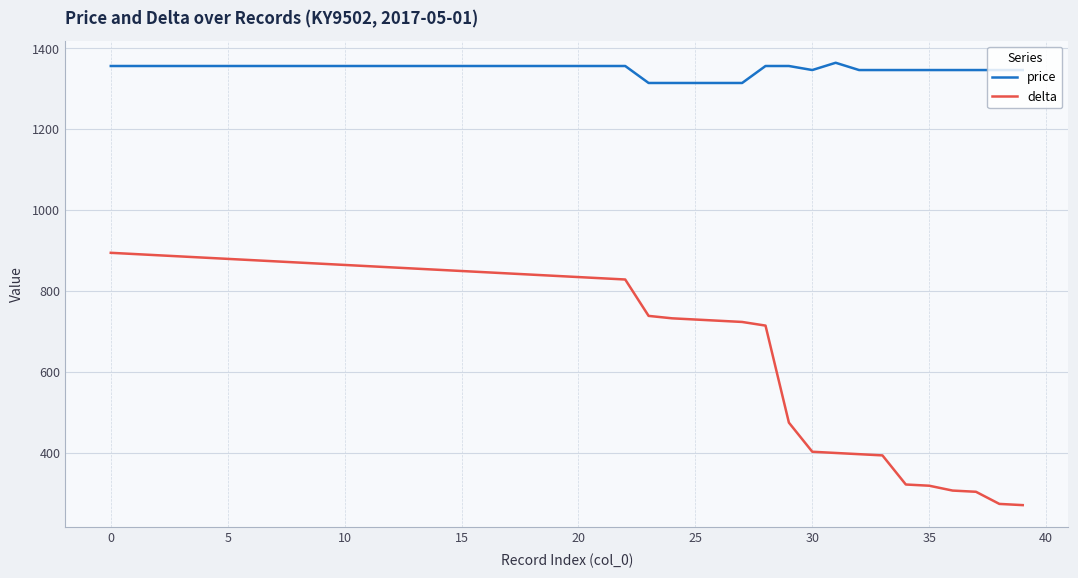

True or false: delta and price intersect in this chart.

False